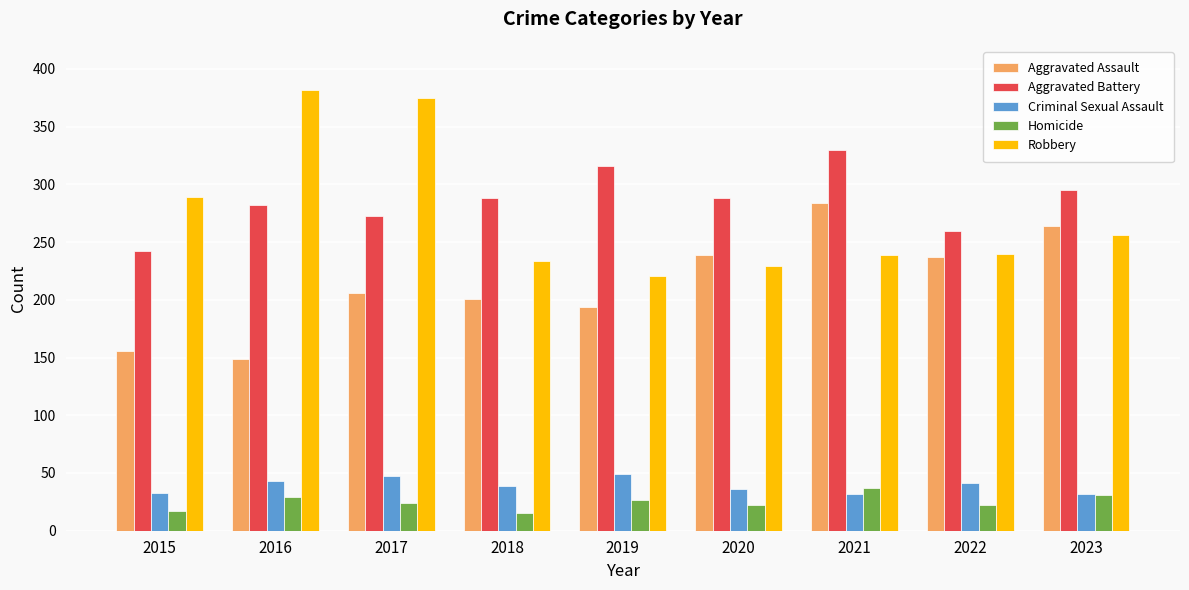

What is the average value of the Aggravated Battery series?

286